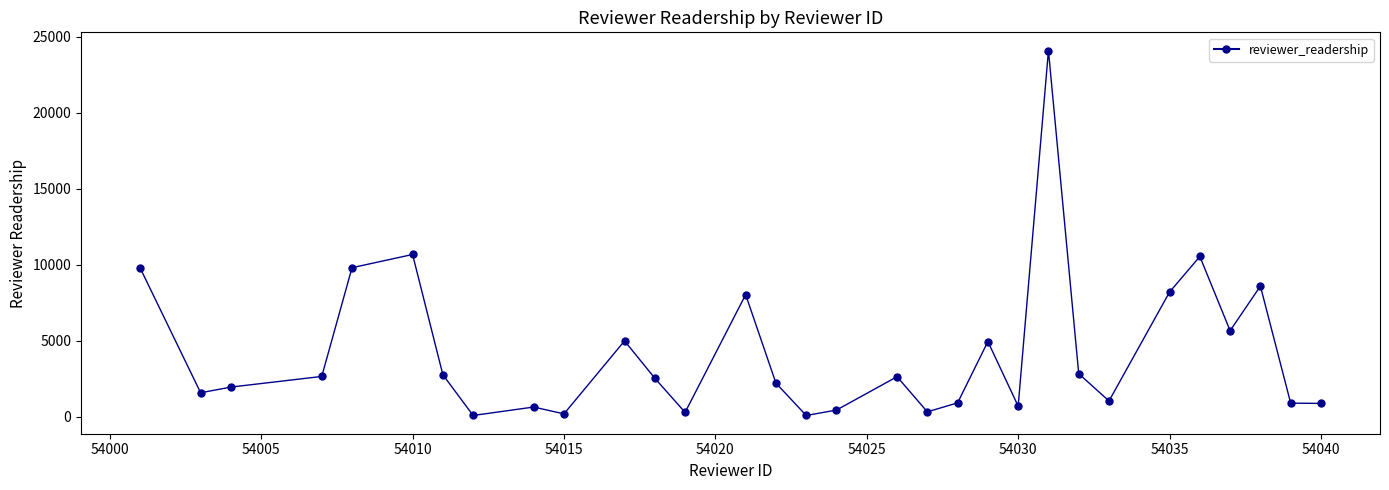

What is the maximum value shown in the chart?

24094